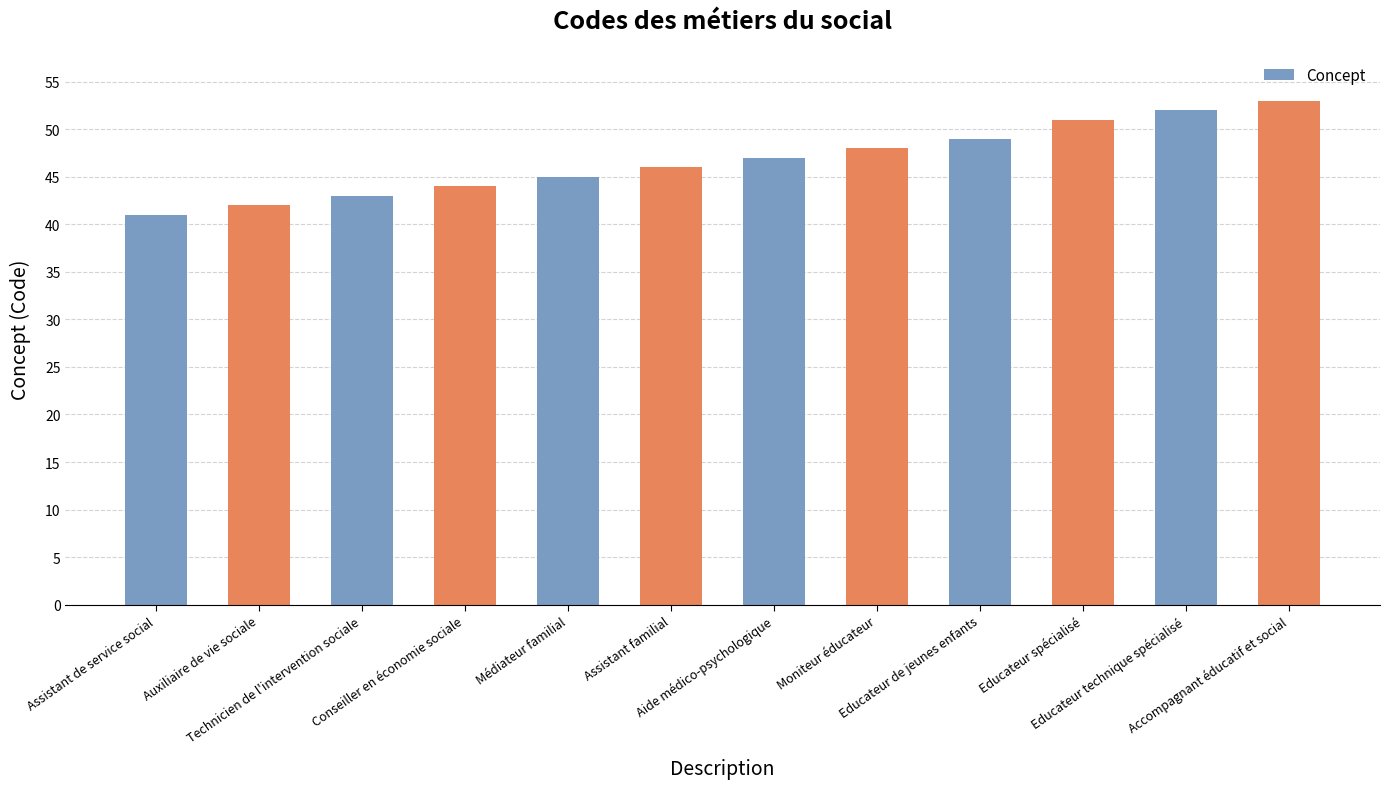

What is the smallest value displayed?

41